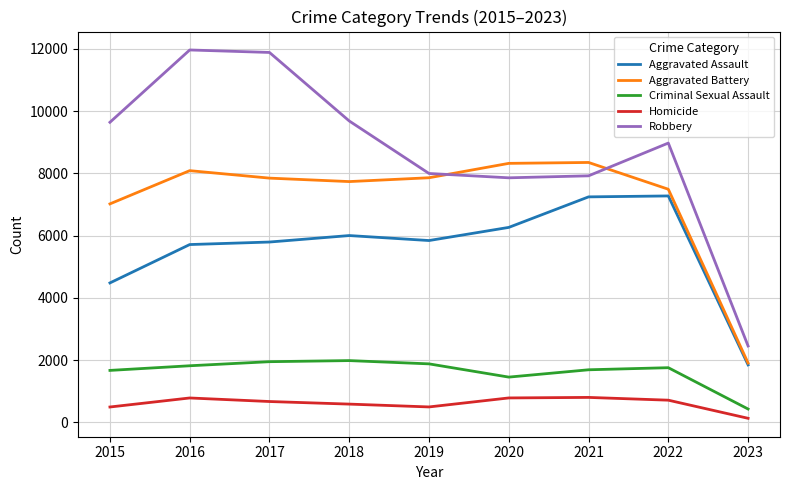

What is the maximum value shown in the chart?

11960